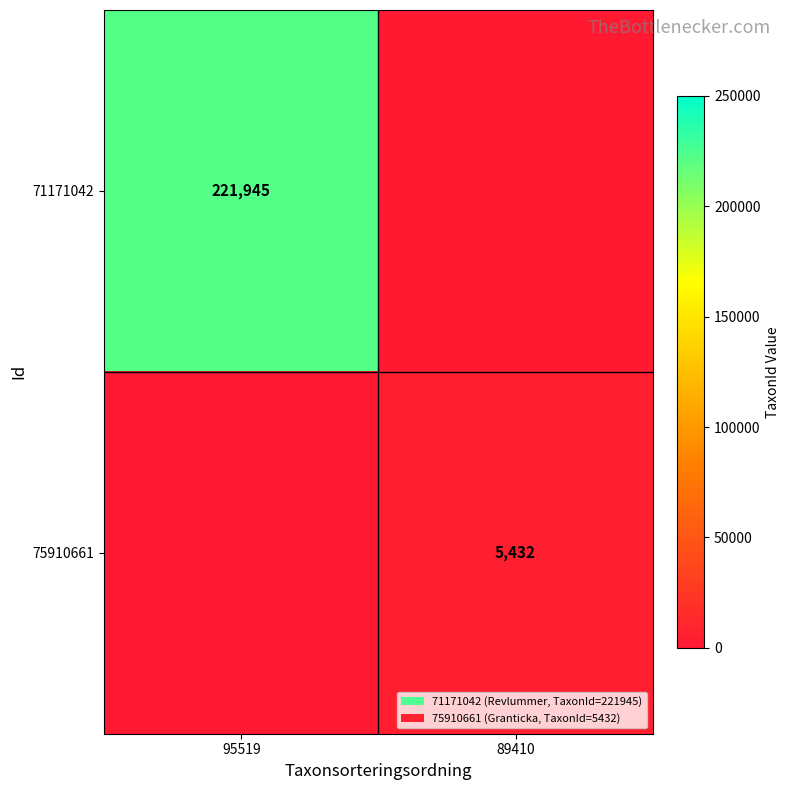

True or false: 75910661 has a value of 7136 at 89410.

False